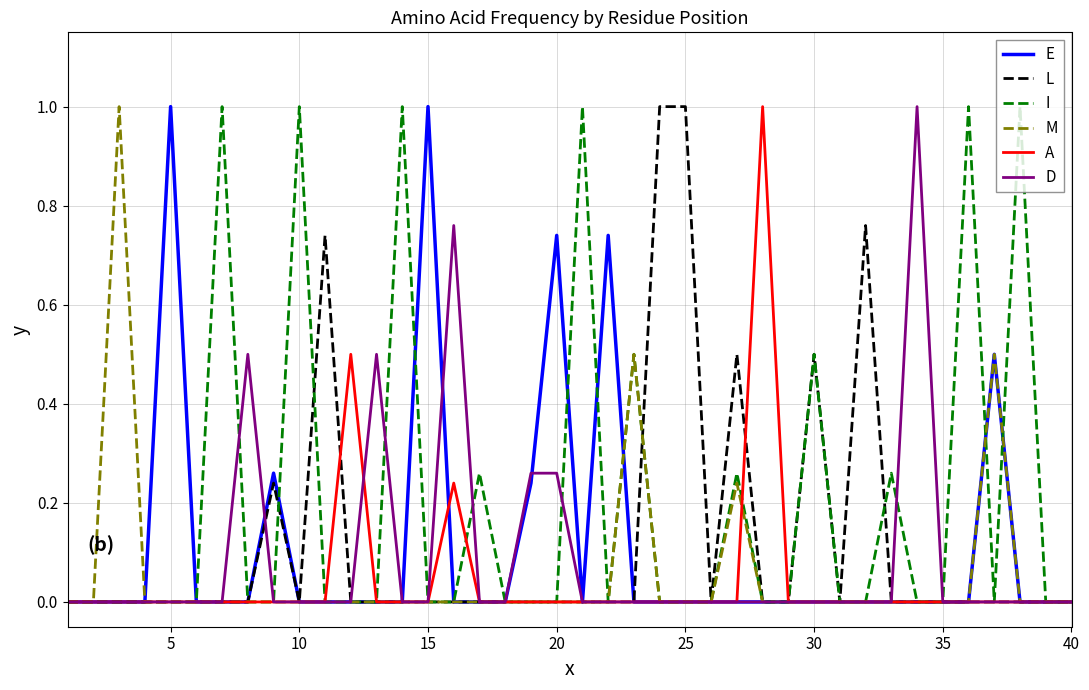

True or false: M has more than 2 points higher than both neighbors.

True